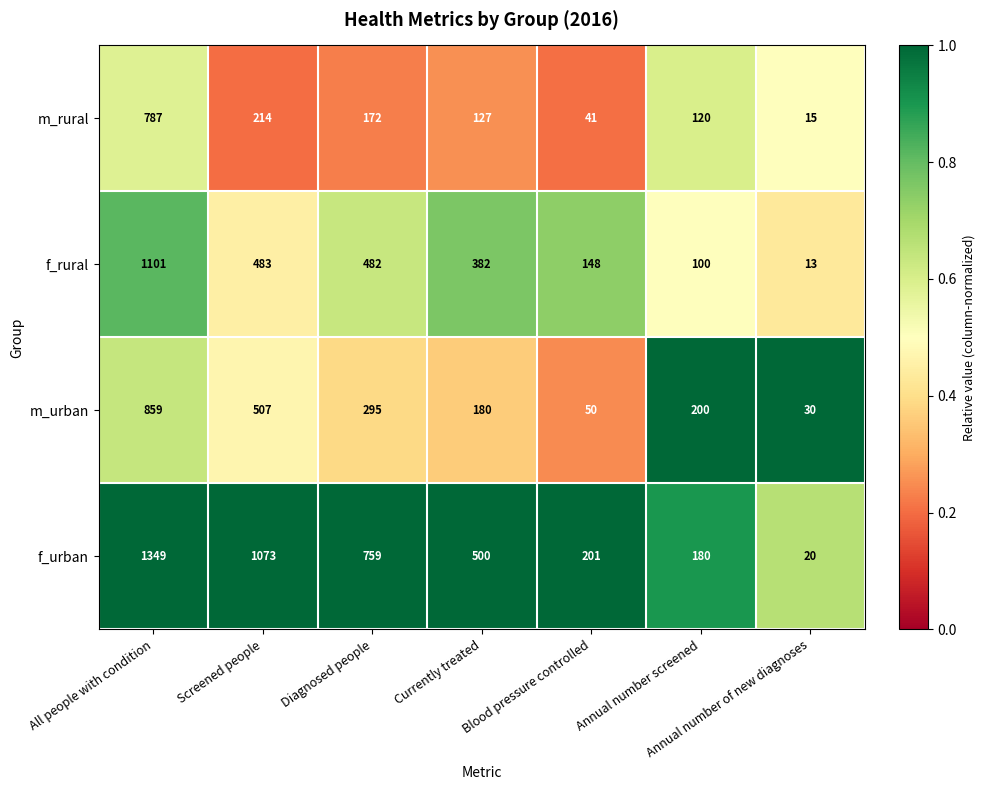

Which series has the largest total across all categories?

f_urban